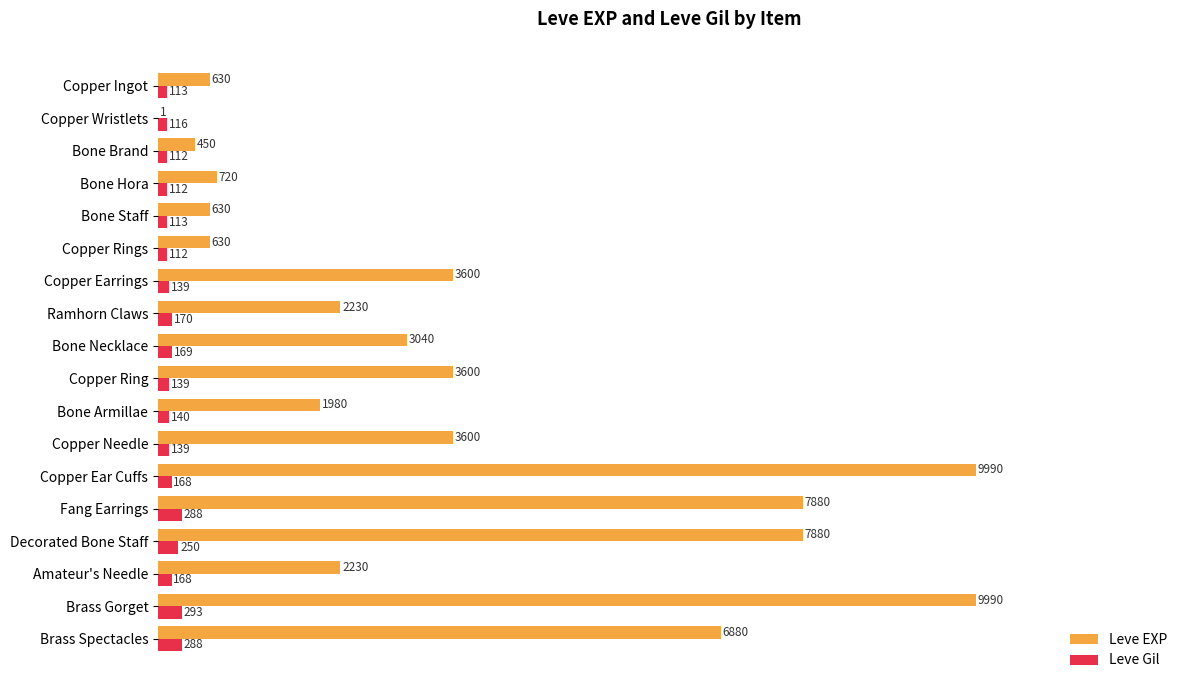

What is the sum of all Leve EXP values?

65961